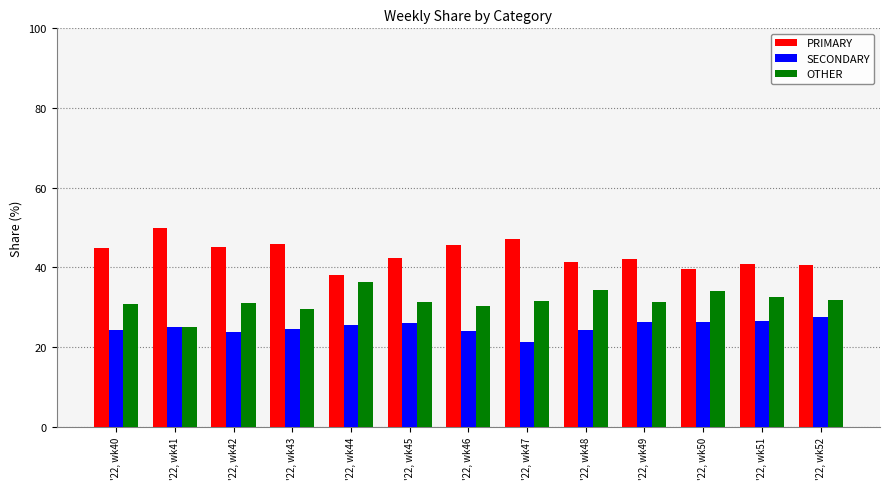

Rank the series at '22, wk50 from highest to lowest value.

PRIMARY, OTHER, SECONDARY